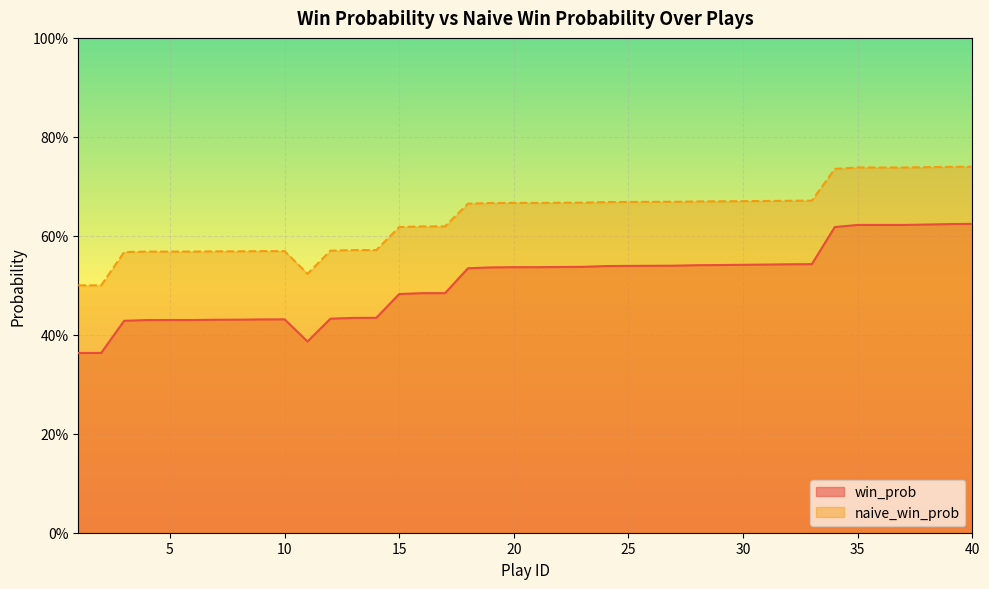

What is the difference between the second highest and second lowest values in the naive_win_prob series?

0.2